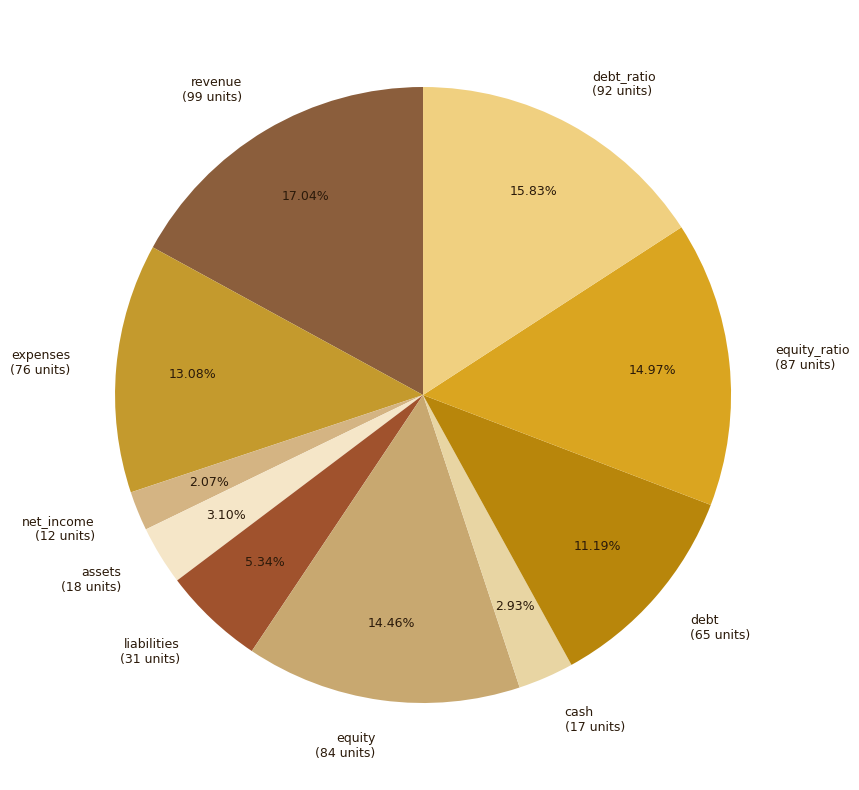

What is the ratio of the value at revenue to the value at equity?

1.2